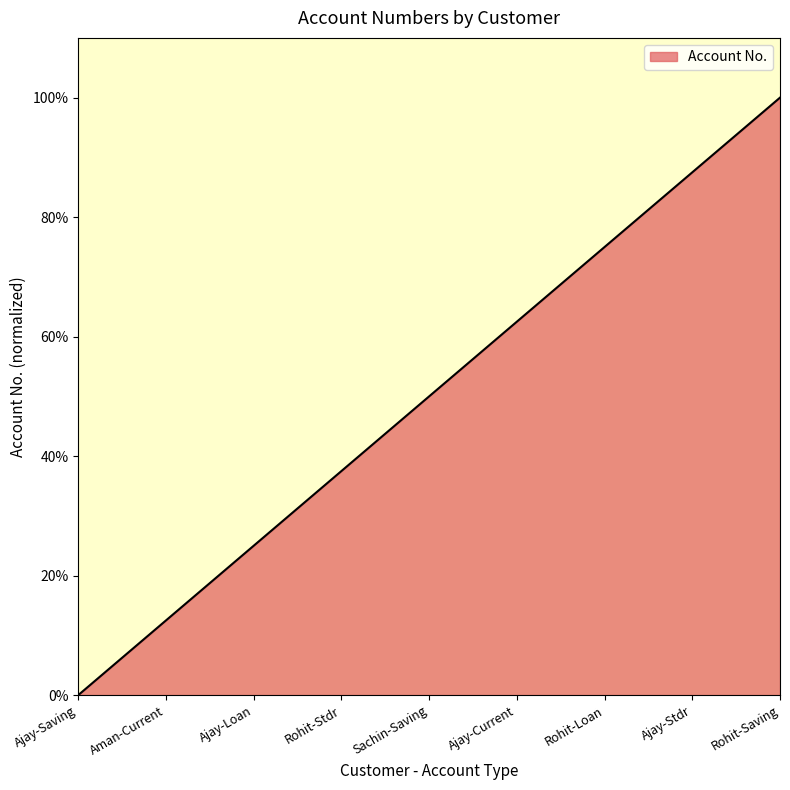

What is the sum of all values?

450.0